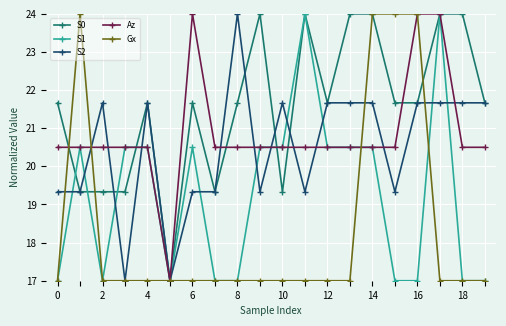

What is the maximum value shown in the chart?

24.0